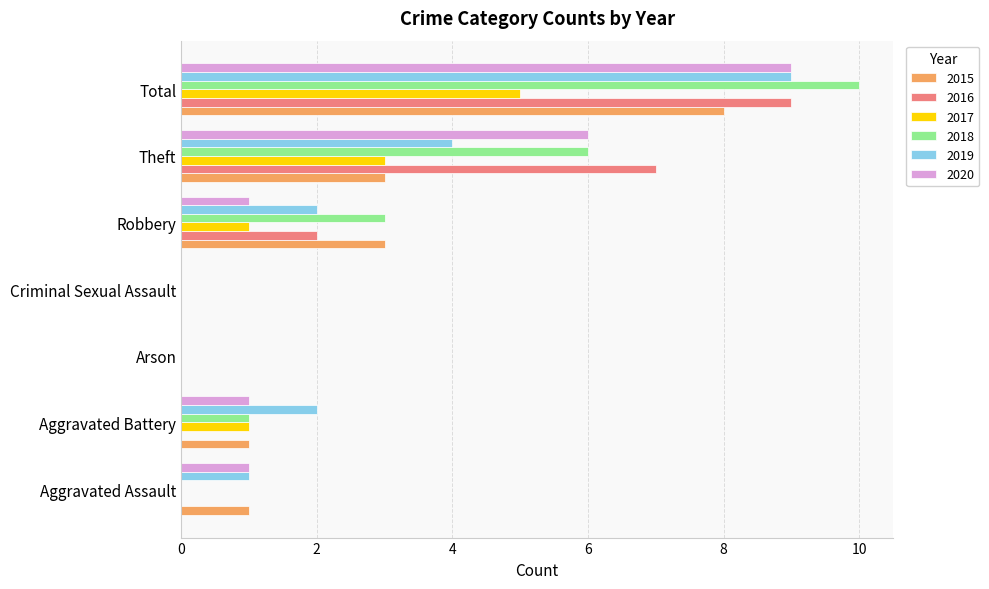

Count the 2018 values in the range 0 to 6.

6